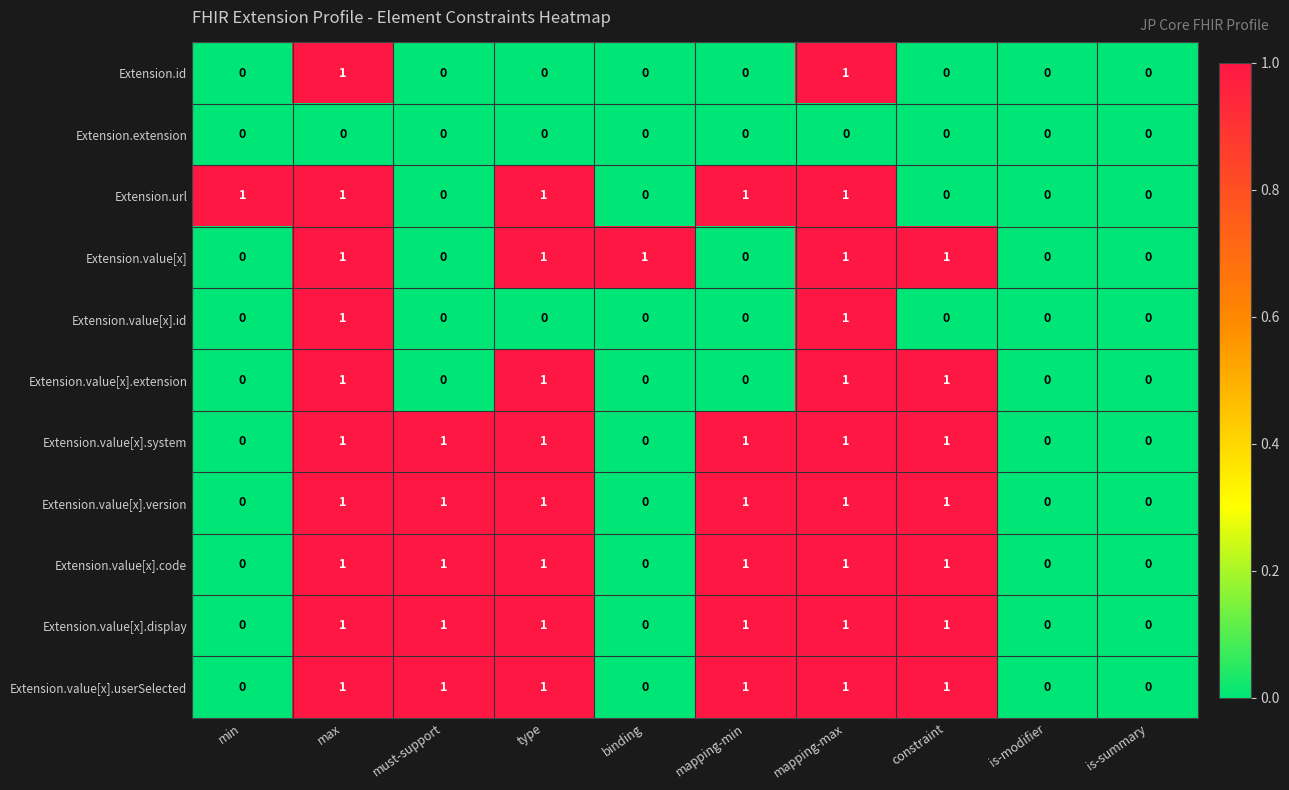

True or false: Extension.value[x].id has a value of 0 at is-modifier.

True